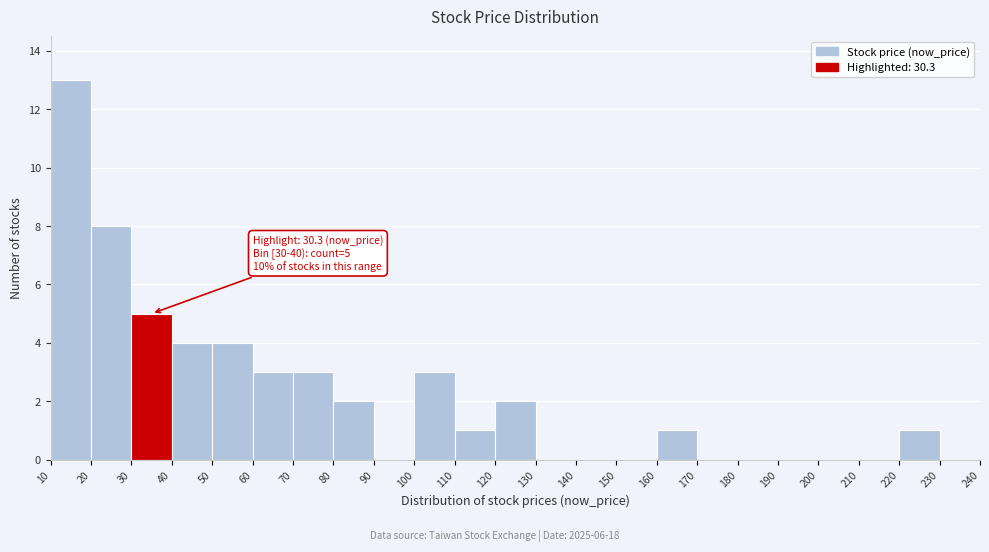

Which range on the x-axis has the tallest bar?

10 to 20